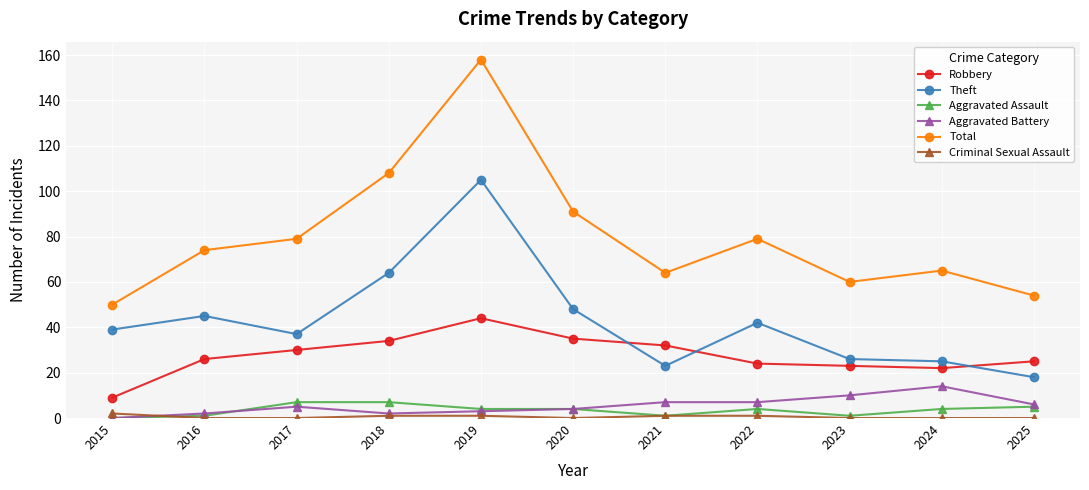

Is the value of Aggravated Assault at 2016 greater than the value of Total at 2016?

No